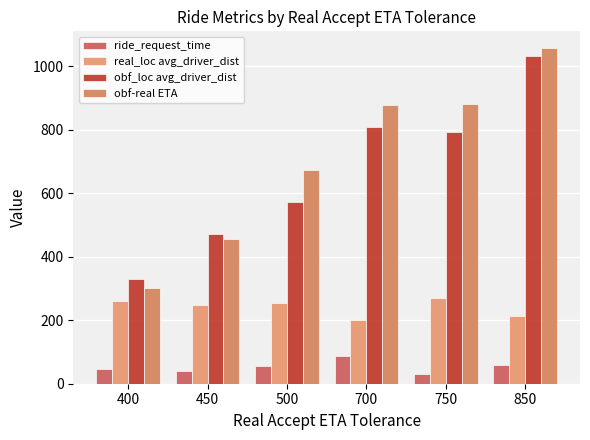

What is the total value across all series at 500?

1557.5